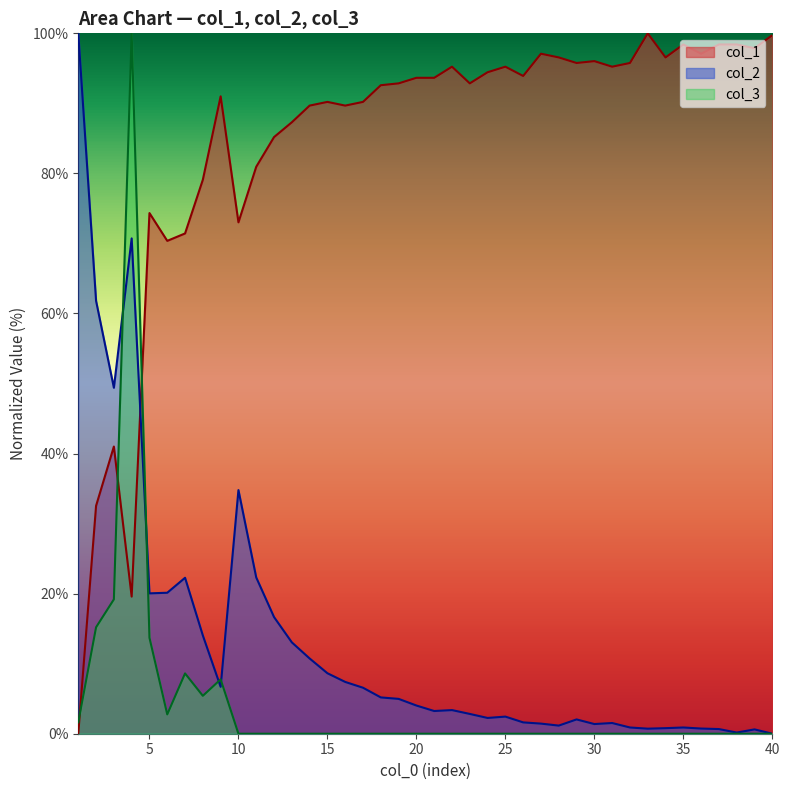

Reading left to right, list all the values displayed in this chart.

col_1: 1=0.0	2=32.5	3=41.0	4=19.6	5=74.3	6=70.4	7=71.4	8=79.1	9=91.0	10=73.0	11=81.0	12=85.2	13=87.3	14=89.7	15=90.2	16=89.7	17=90.2	18=92.6	19=92.9	20=93.7	21=93.7	22=95.2	23=92.9	24=94.4	25=95.2	26=93.9	27=97.1	28=96.6	29=95.8	30=96.0	31=95.2	32=95.8	33=100.0	34=96.6	35=98.4	36=97.1	37=98.4	38=98.4	39=97.9	40=99.7
col_2: 1=100.0	2=61.8	3=49.4	4=70.7	5=20.0	6=20.1	7=22.3	8=14.0	9=6.7	10=34.8	11=22.3	12=16.7	13=13.0	14=10.7	15=8.6	16=7.4	17=6.6	18=5.2	19=5.0	20=4.0	21=3.2	22=3.4	23=2.8	24=2.3	25=2.4	26=1.6	27=1.4	28=1.2	29=2.0	30=1.4	31=1.5	32=0.9	33=0.7	34=0.8	35=0.9	36=0.7	37=0.7	38=0.2	39=0.6	40=0.0
col_3: 1=1.6	2=15.2	3=19.2	4=100.0	5=13.7	6=2.8	7=8.6	8=5.4	9=7.8	10=0.0	11=0.0	12=0.0	13=0.0	14=0.0	15=0.0	16=0.0	17=0.0	18=0.0	19=0.0	20=0.0	21=0.0	22=0.0	23=0.0	24=0.0	25=0.0	26=0.0	27=0.0	28=0.0	29=0.0	30=0.0	31=0.0	32=0.0	33=0.0	34=0.0	35=0.0	36=0.0	37=0.0	38=0.0	39=0.0	40=0.0